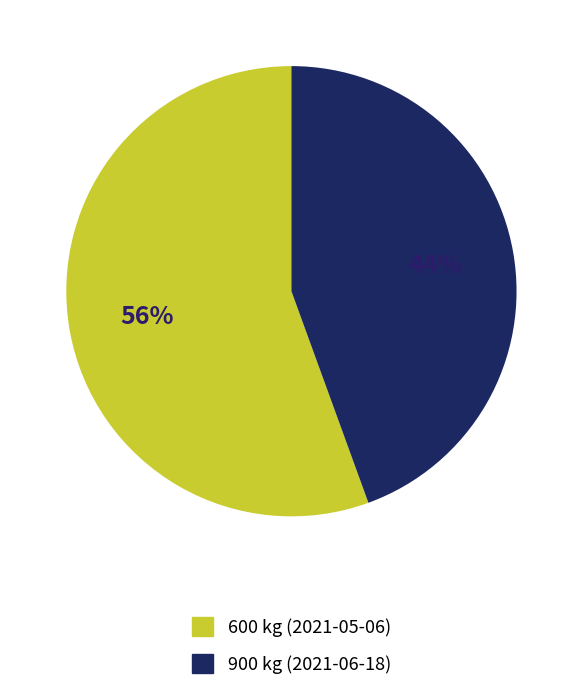

To the nearest percent, what portion does 900 represent?

44%